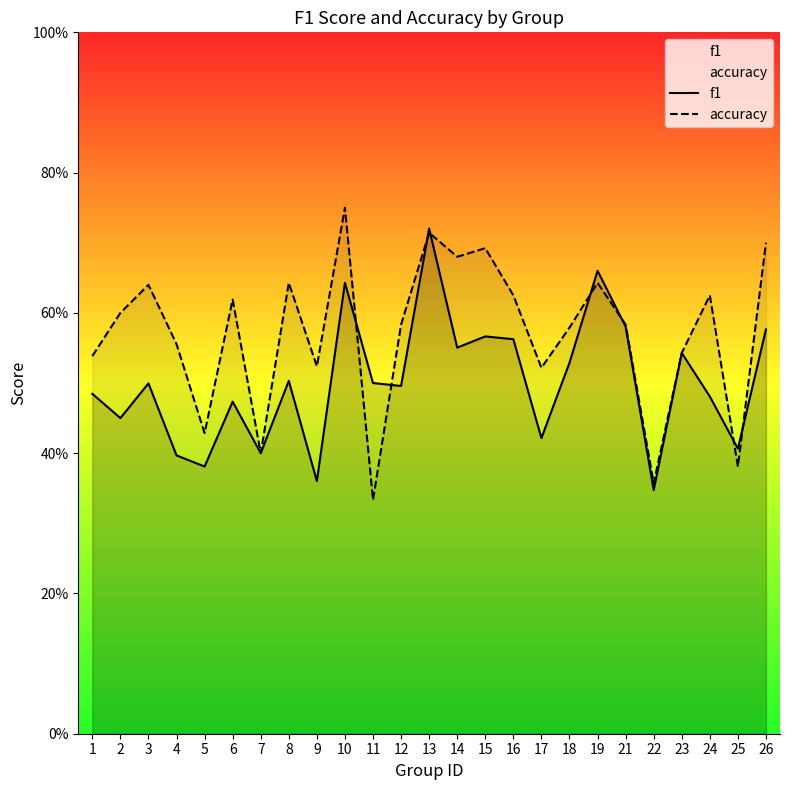

The f1 series shows 0.2 at 2. True or false?

False